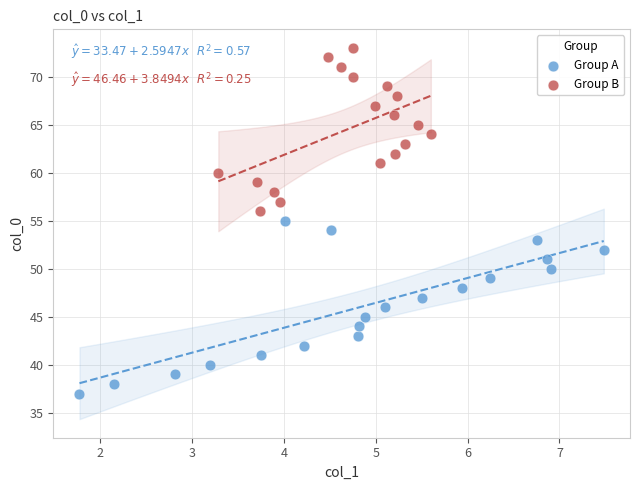

Which series has the widest spread of Y values?

Group A